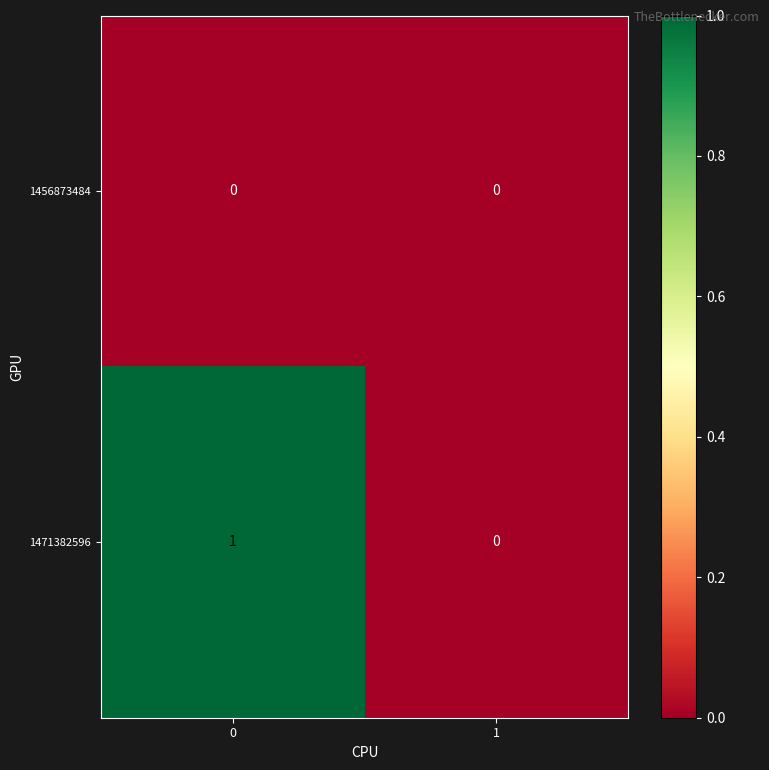

Is the value of 1471382596 at 0 greater than the value of 1456873484 at 0?

Yes